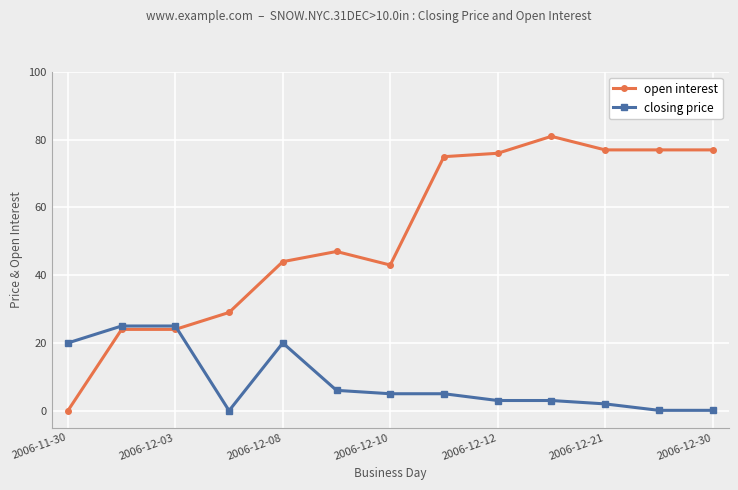

Which series has the largest total across all categories?

open interest